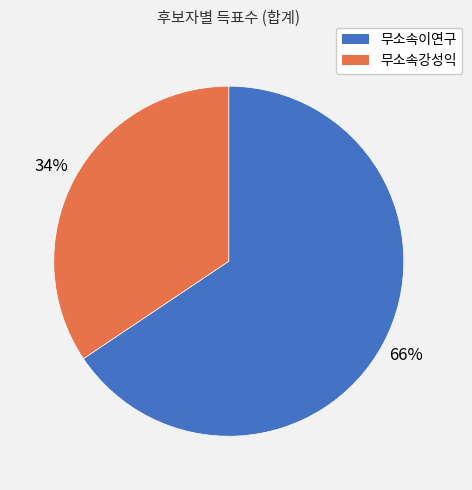

What is the largest slice in the pie chart?

무소속이연구